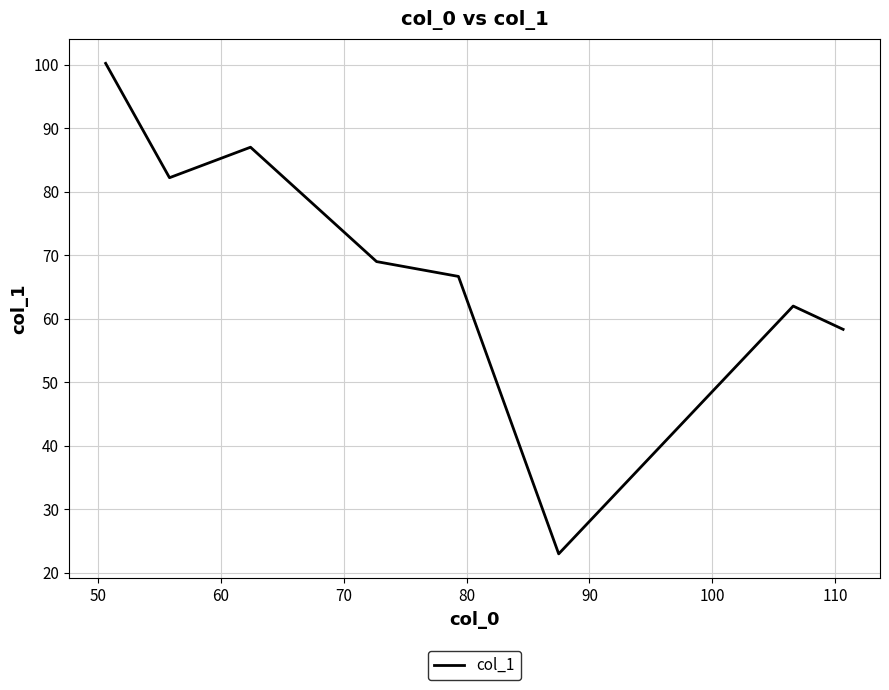

What is the sum of all values?

548.4